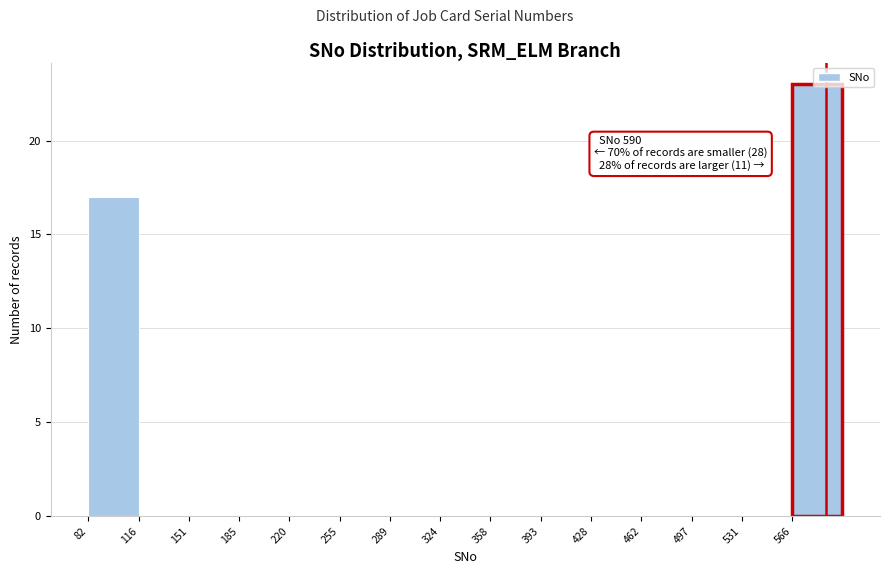

Over which range of the x-axis is the bar tallest?

565 to 600